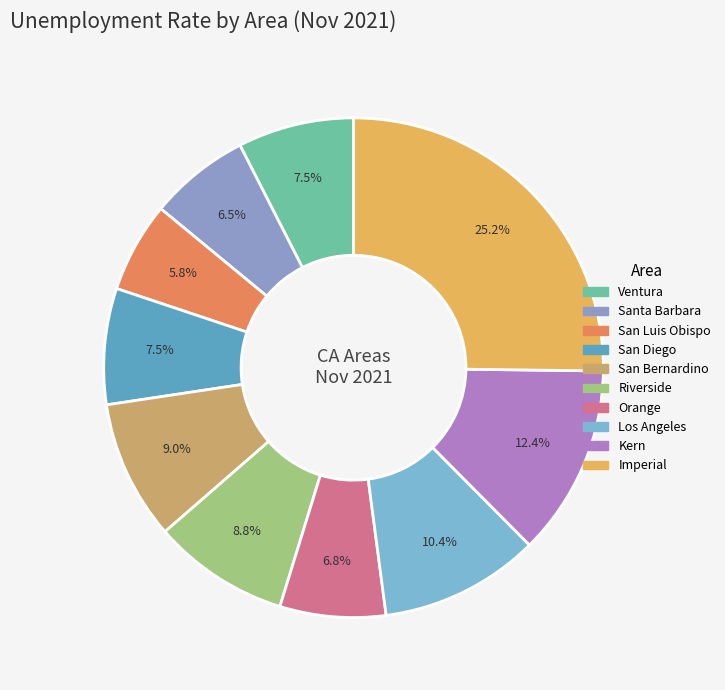

Count the number of slices in the pie.

10